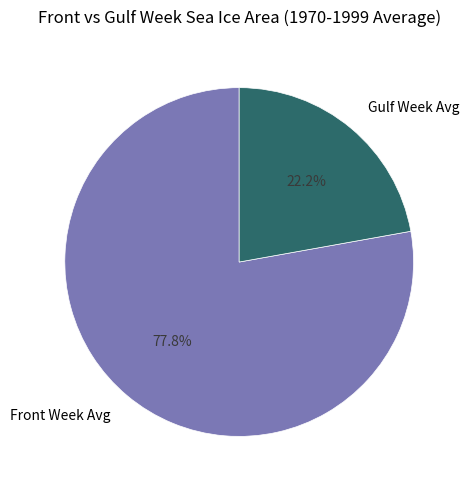

Approximately how many times larger is the value at Gulf Week Avg compared to Front Week Avg?

0.3